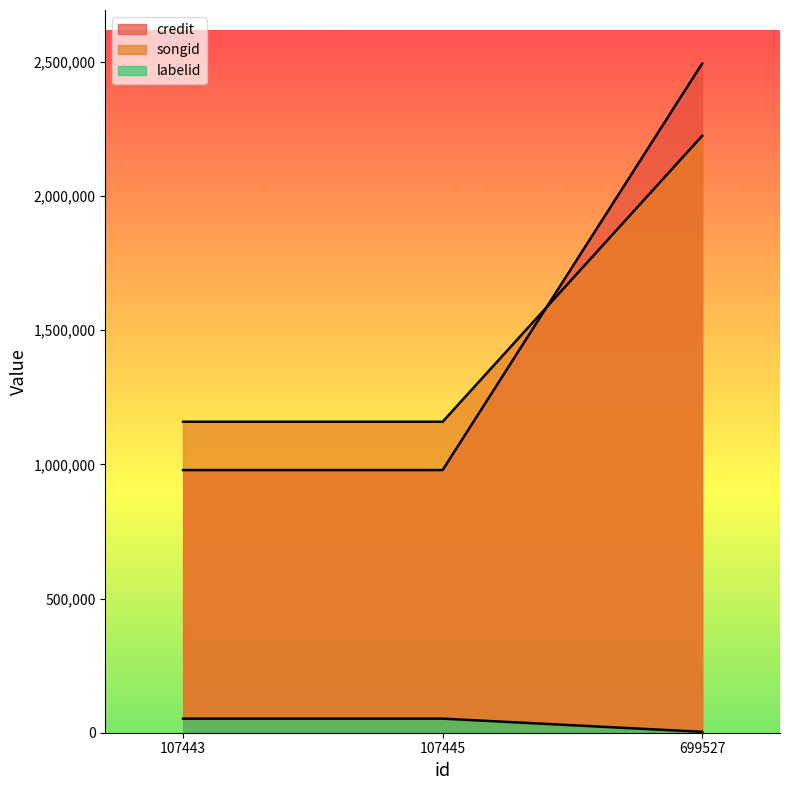

The songid series shows 635388 at 107443. True or false?

False